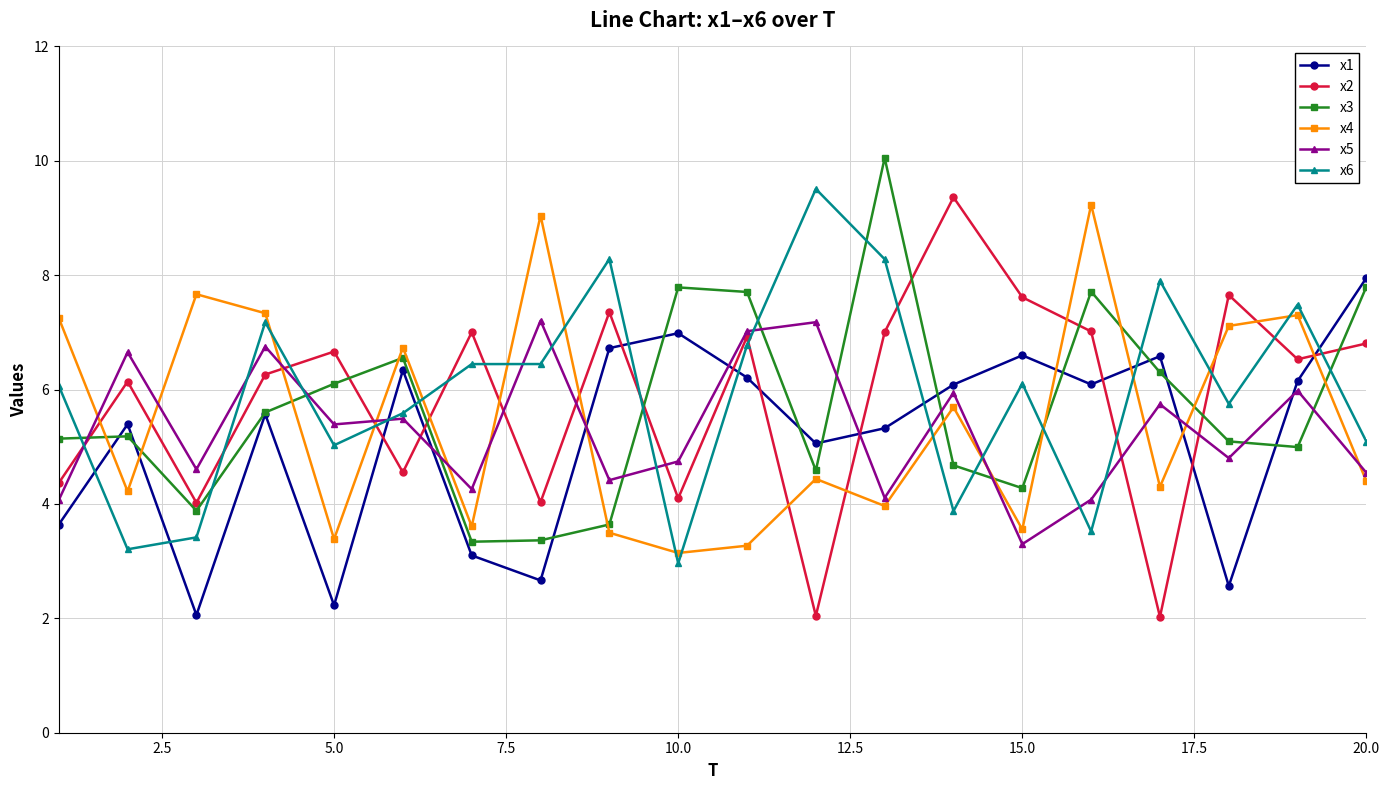

Which series has the widest spread of values?

x2